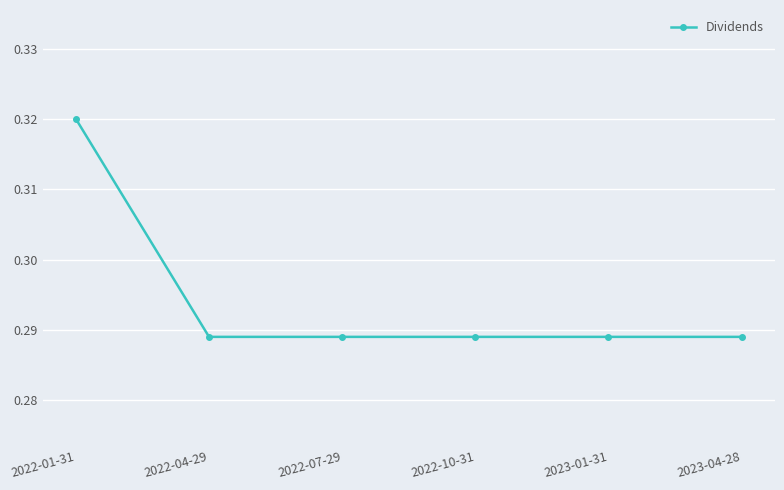

Is this an area chart (filled region under the line)?

No